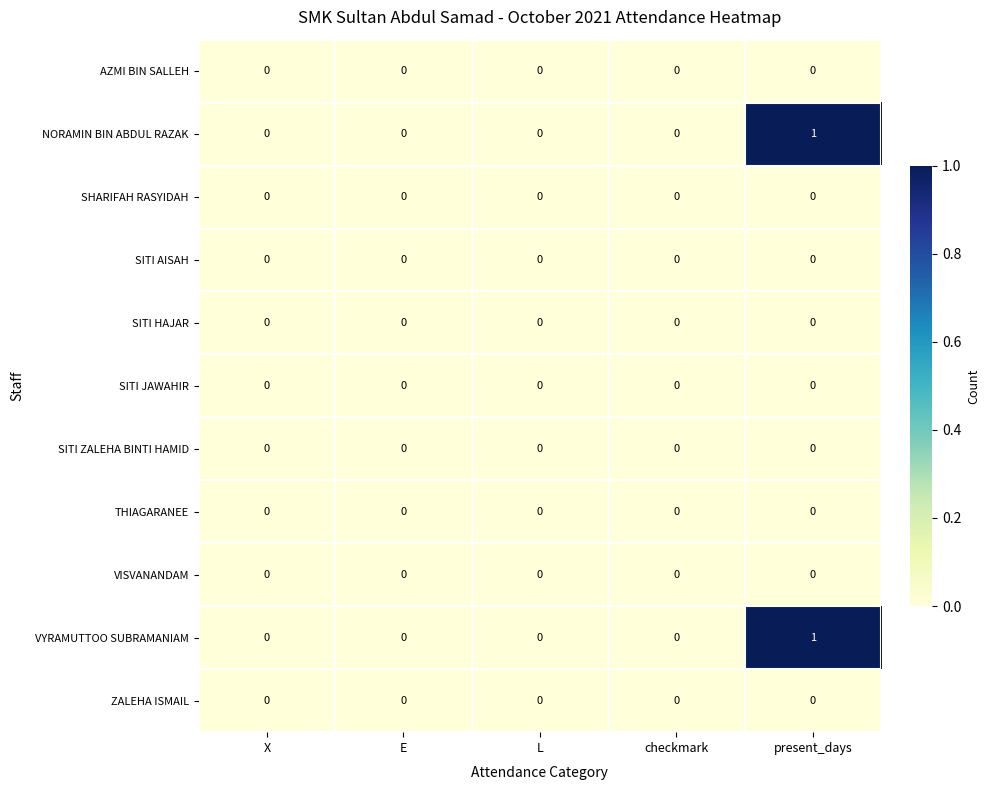

Is it true that NORAMIN BIN ABDUL RAZAK equals 0 at X?

True